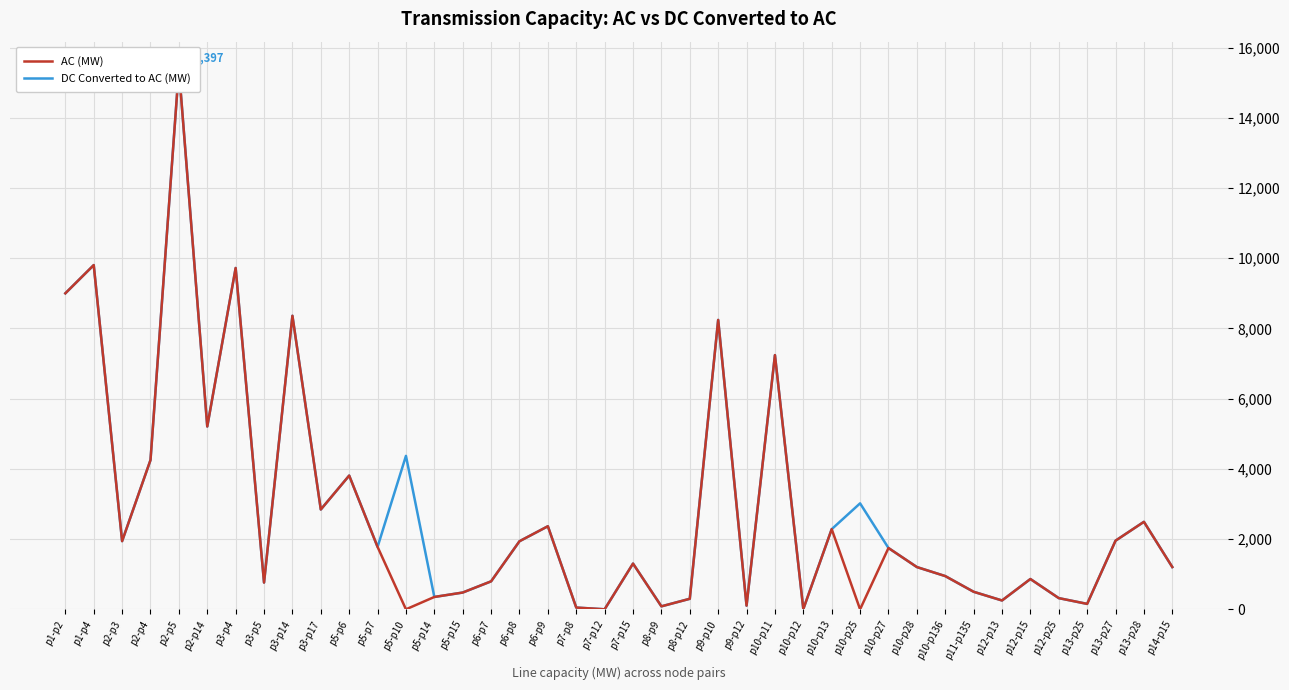

Is it true that DC Converted to AC (MW) equals 4759 at p3-p17?

False